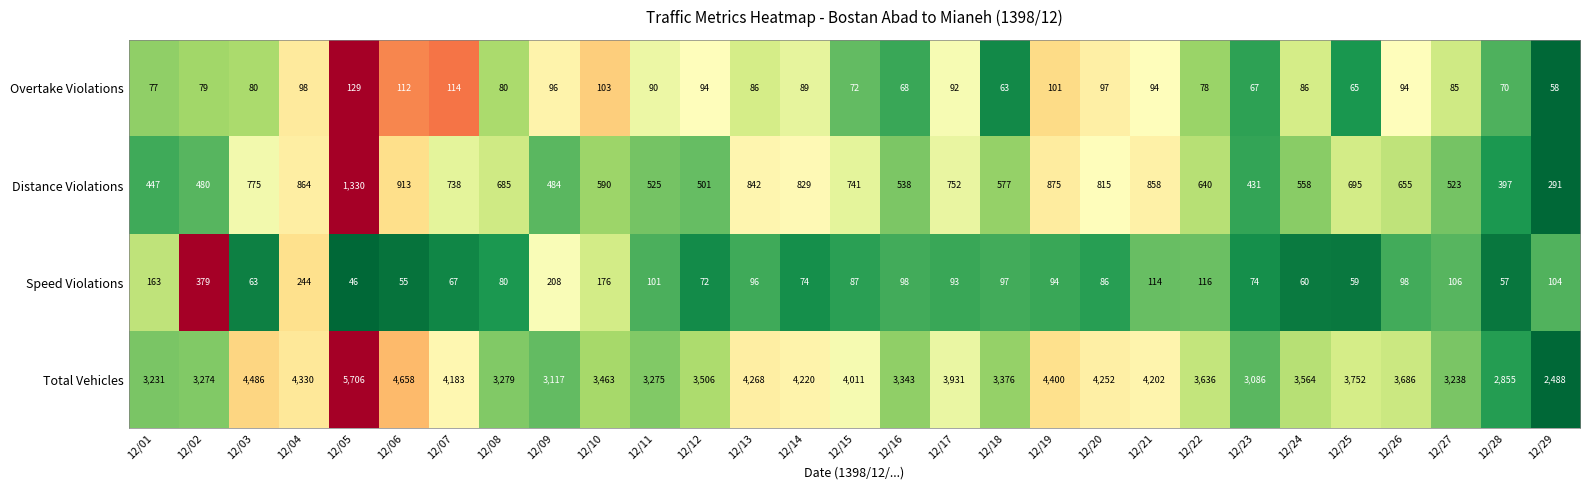

True or false: Overtake Violations has a value of 106 at 12/03.

False